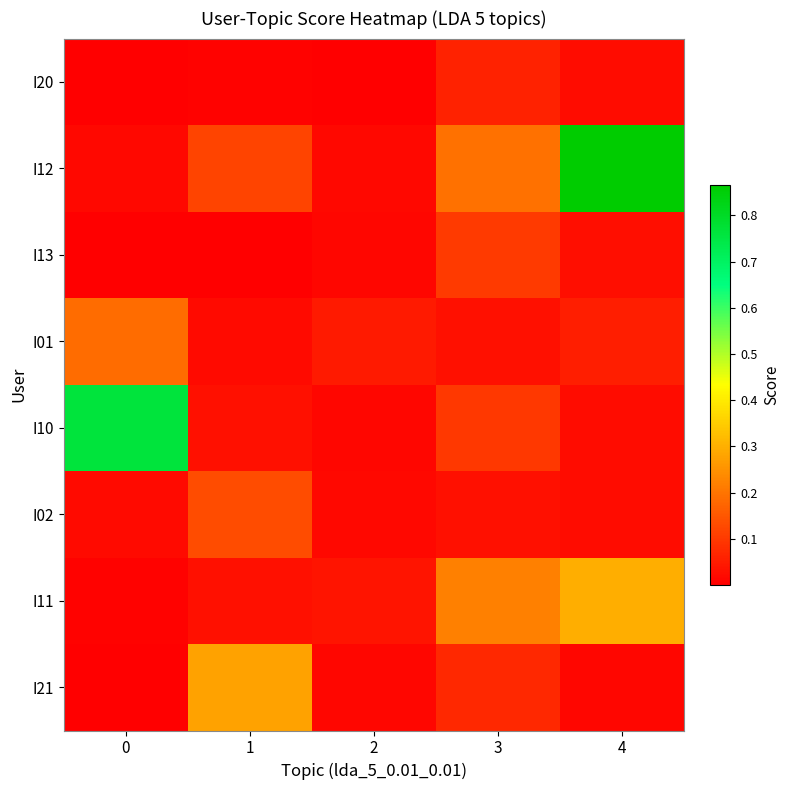

What is the total value across all series at 2?

0.2